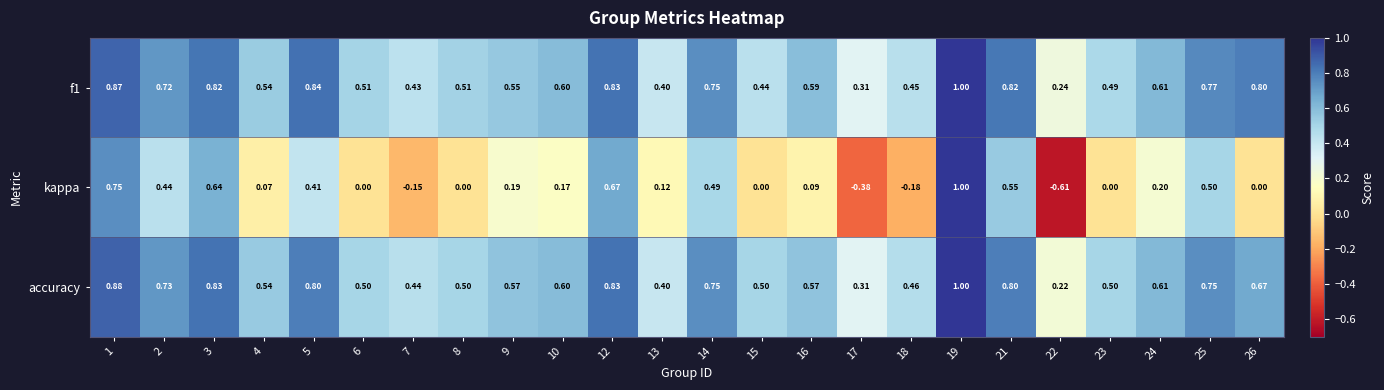

What is the greatest value displayed?

1.0